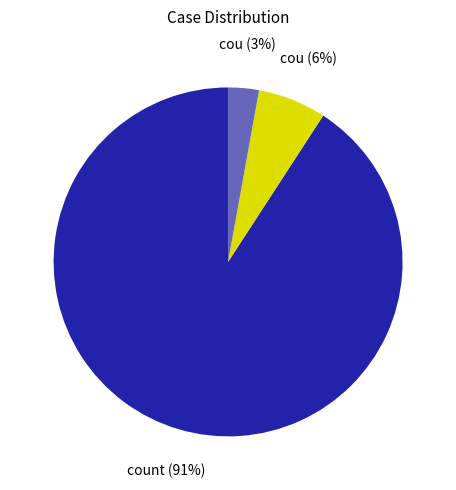

To the nearest percent, what is the average slice percentage?

33%